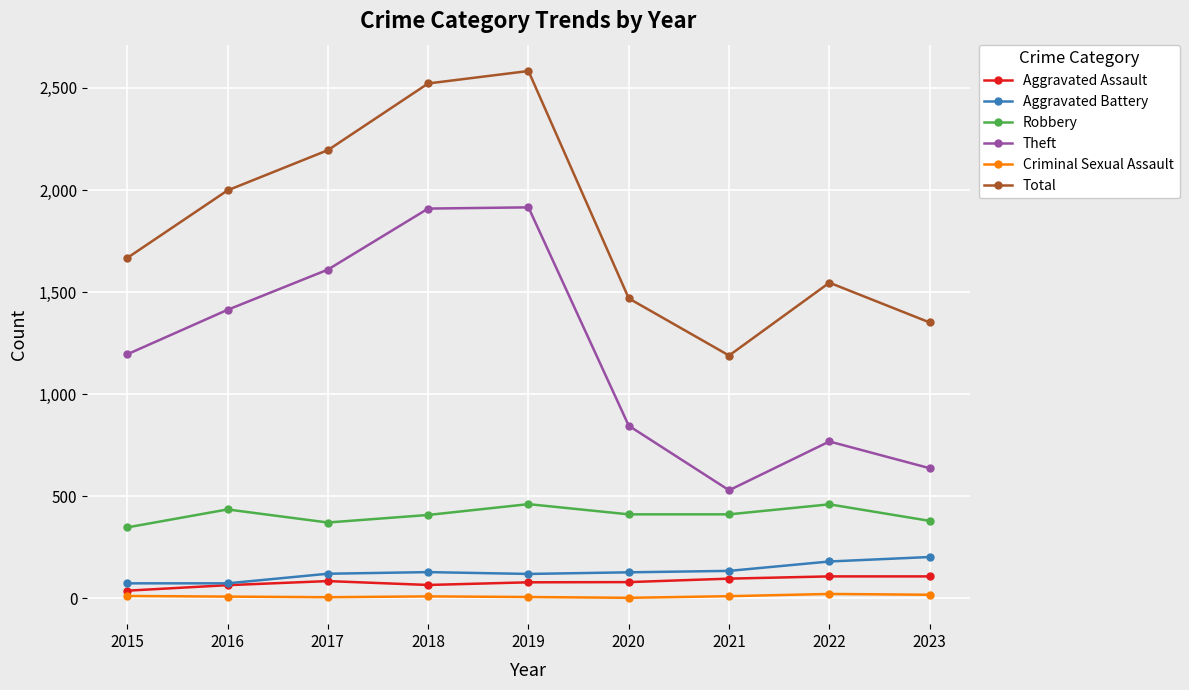

At which category does Robbery reach its first local peak?

2016